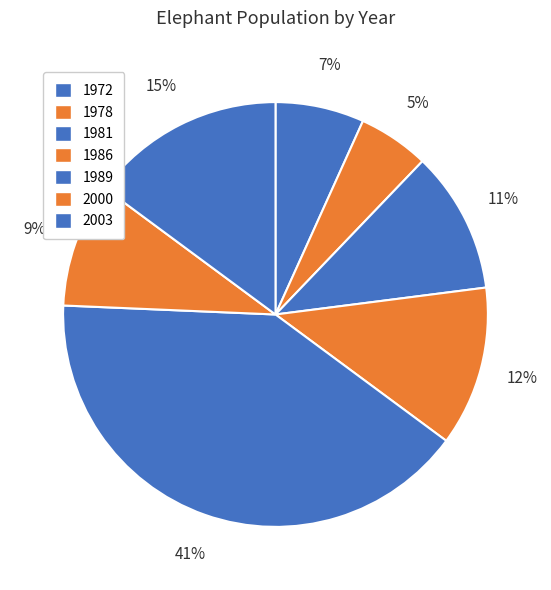

Rank the categories by value from lowest to highest.

1978, 1972, 2000, 1981, 1986, 2003, 1989